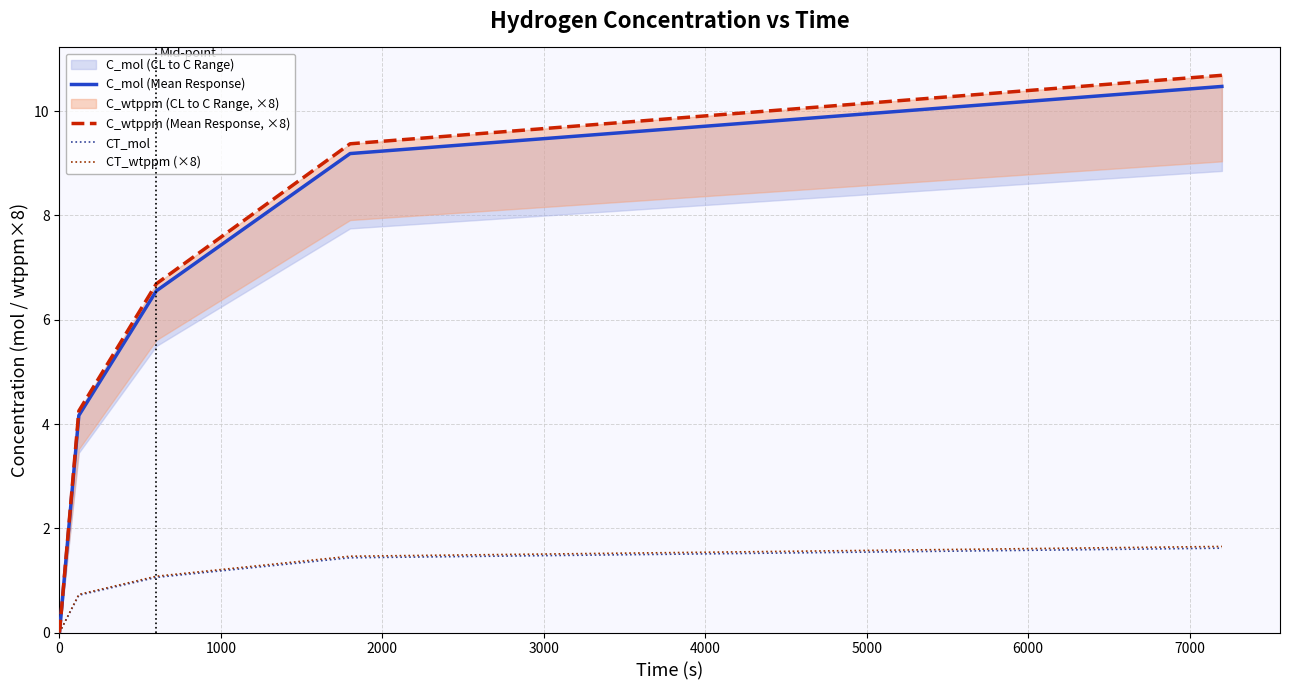

Which series has the widest spread of values?

C_wtppm (Mean Response, ×8)